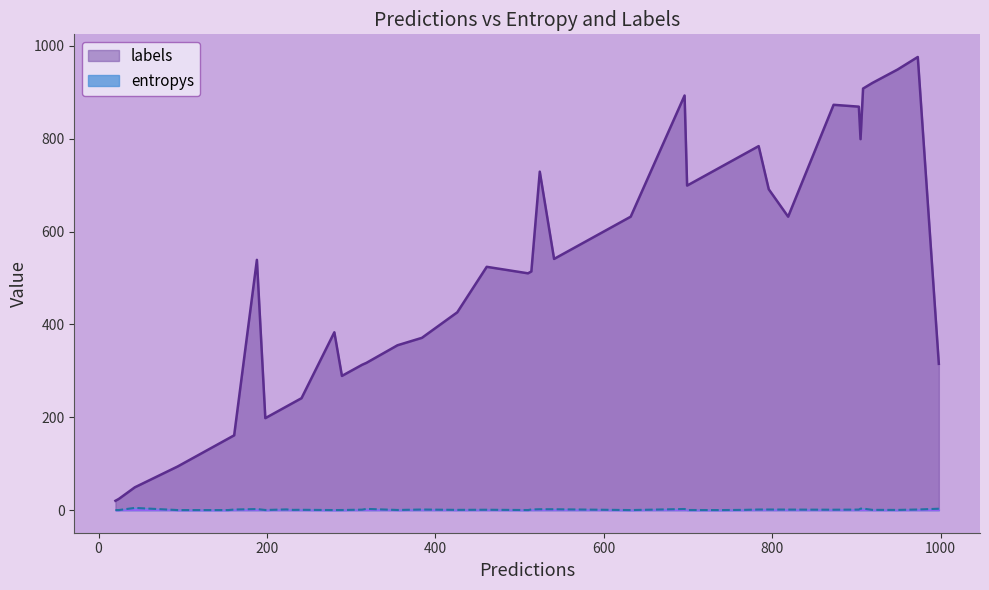

Count the number of data series in this chart.

2